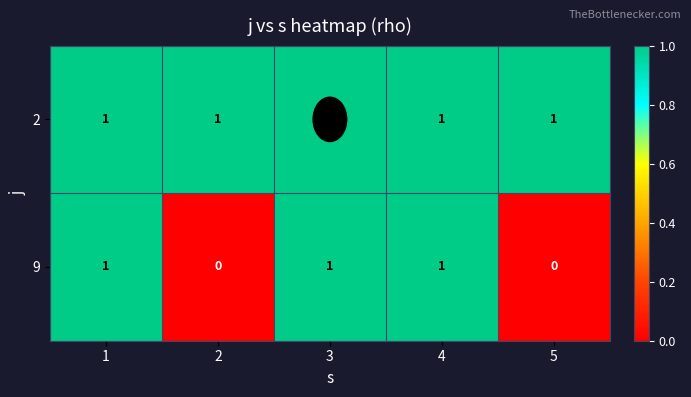

Is it true that 2 equals 2 at 2?

False